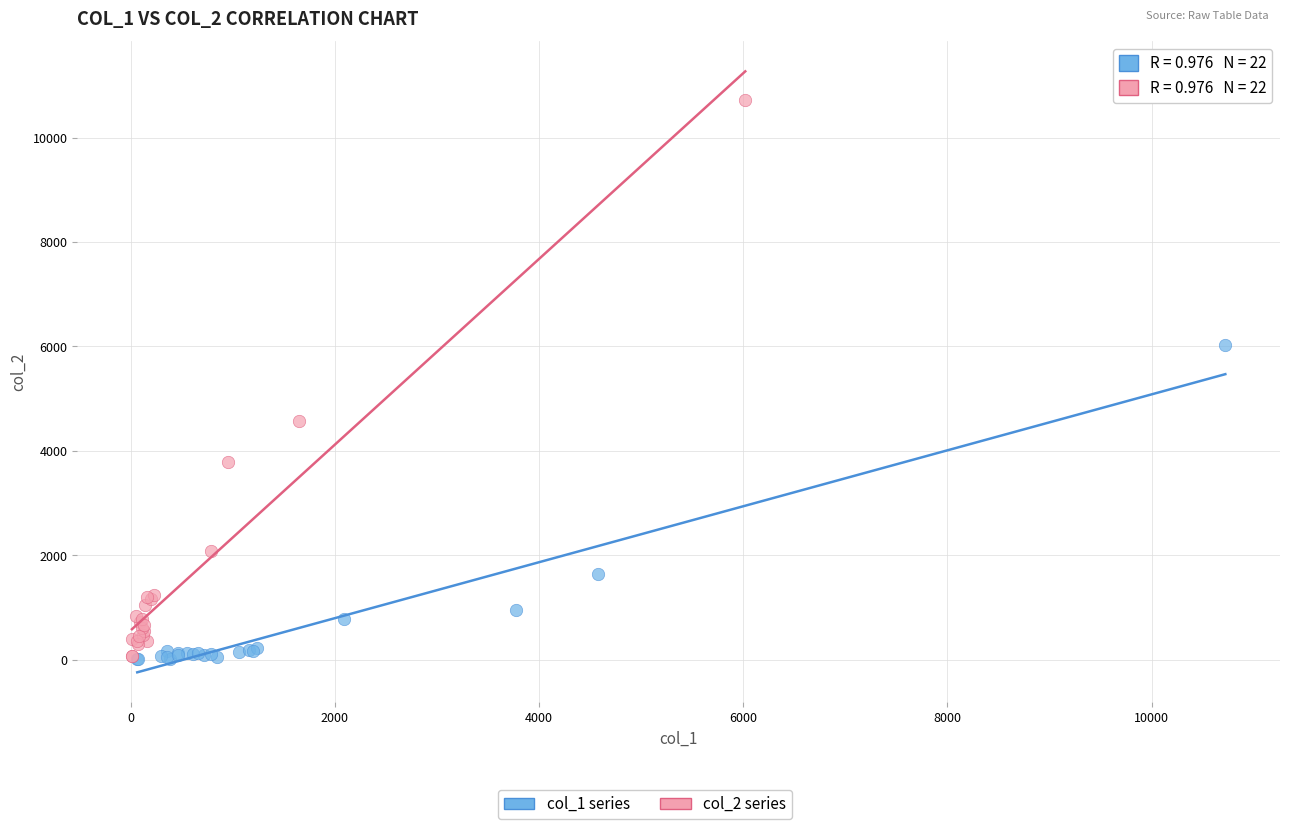

Which series contains the highest Y value?

col_2 series